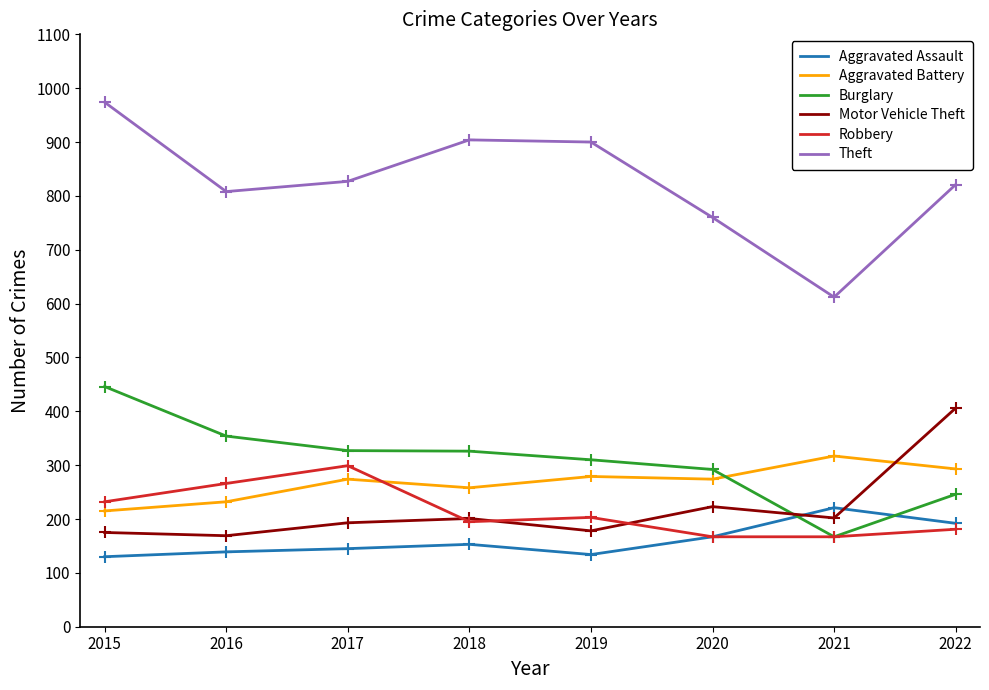

What is the total value across all series at 2016?

1968